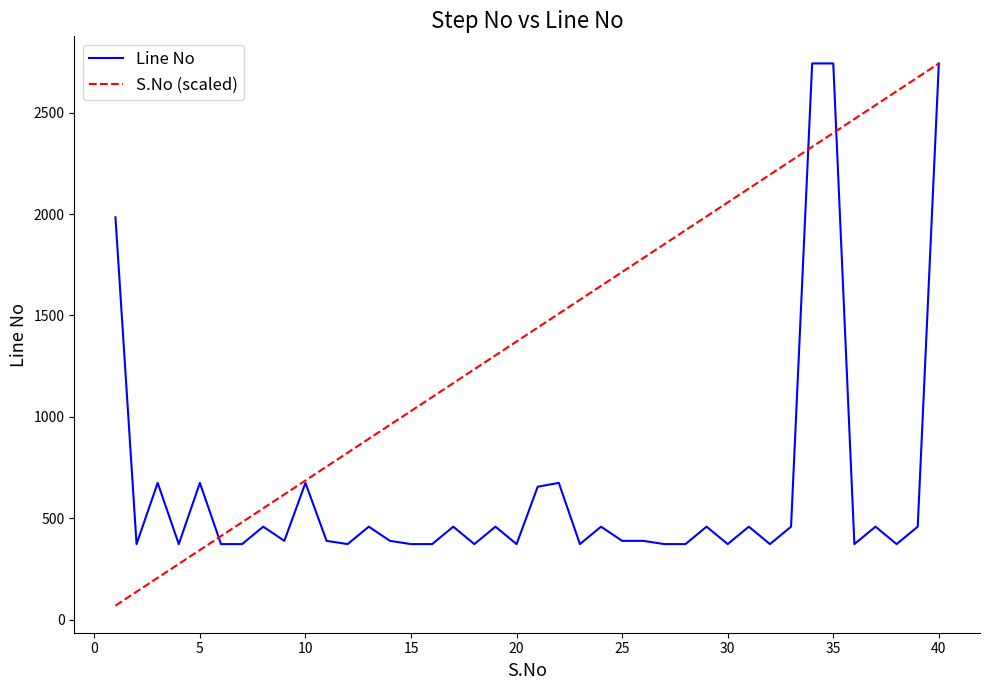

What is the difference between the second highest and second lowest values in the S.No (scaled) series?

2537.3